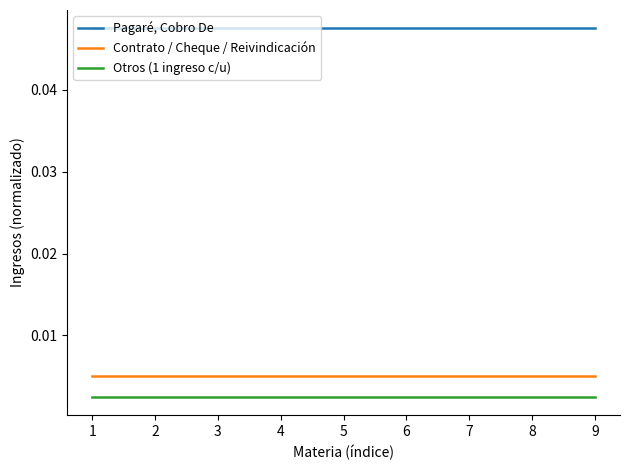

Does the chart have visible grid lines?

No